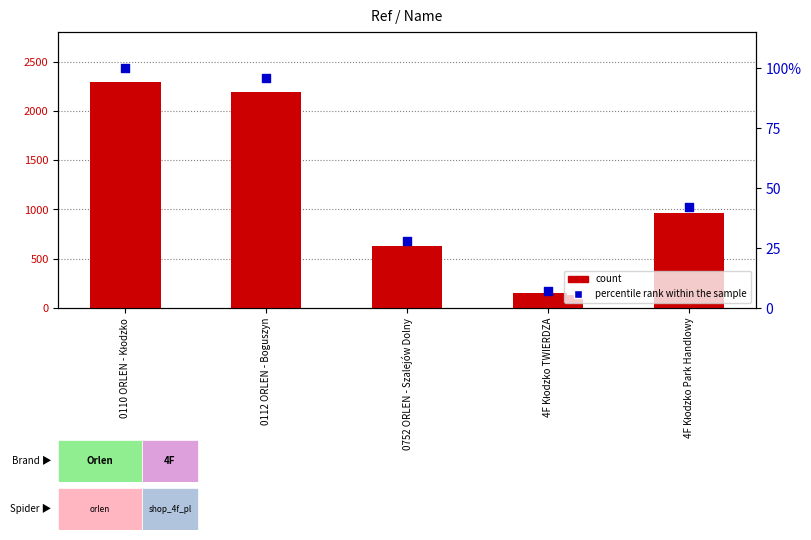

What are all the series names shown in the legend?

count, percentile rank within the sample